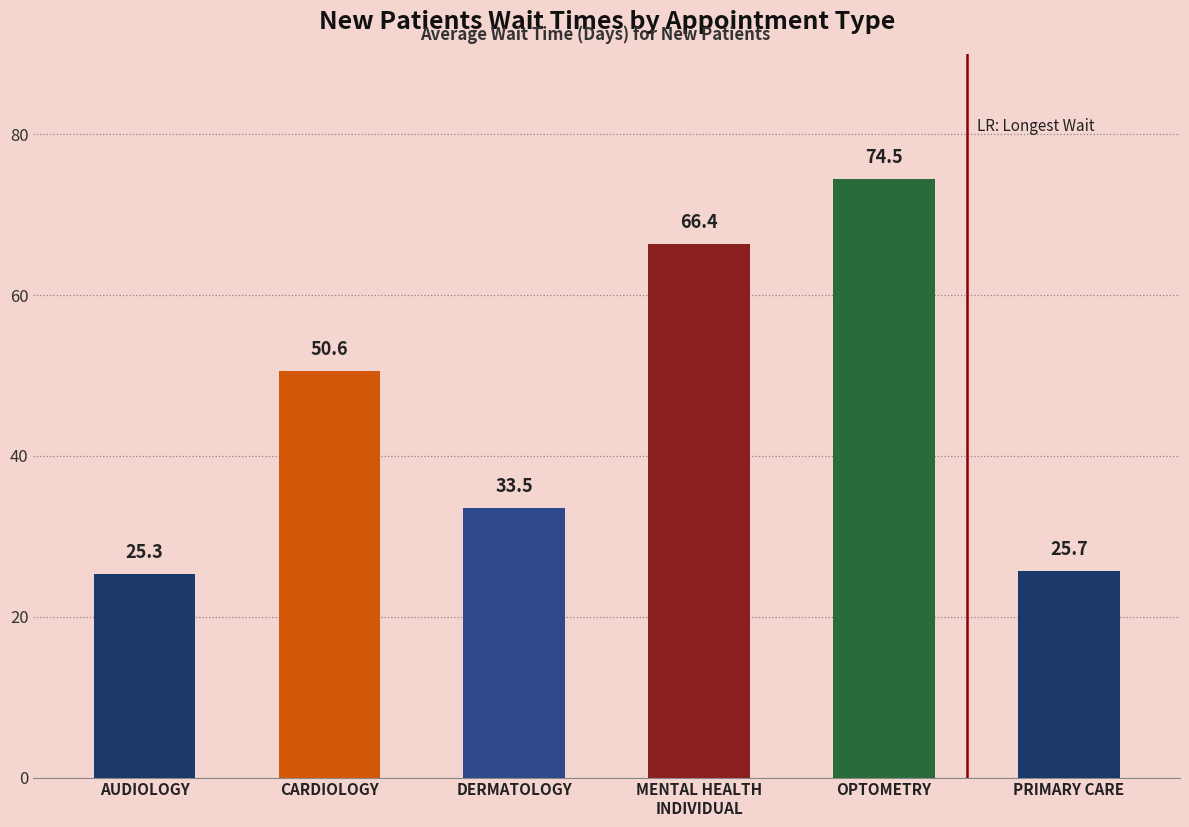

List the labels in order of value, smallest first.

AUDIOLOGY, PRIMARY CARE, DERMATOLOGY, CARDIOLOGY, MENTAL HEALTH
INDIVIDUAL, OPTOMETRY